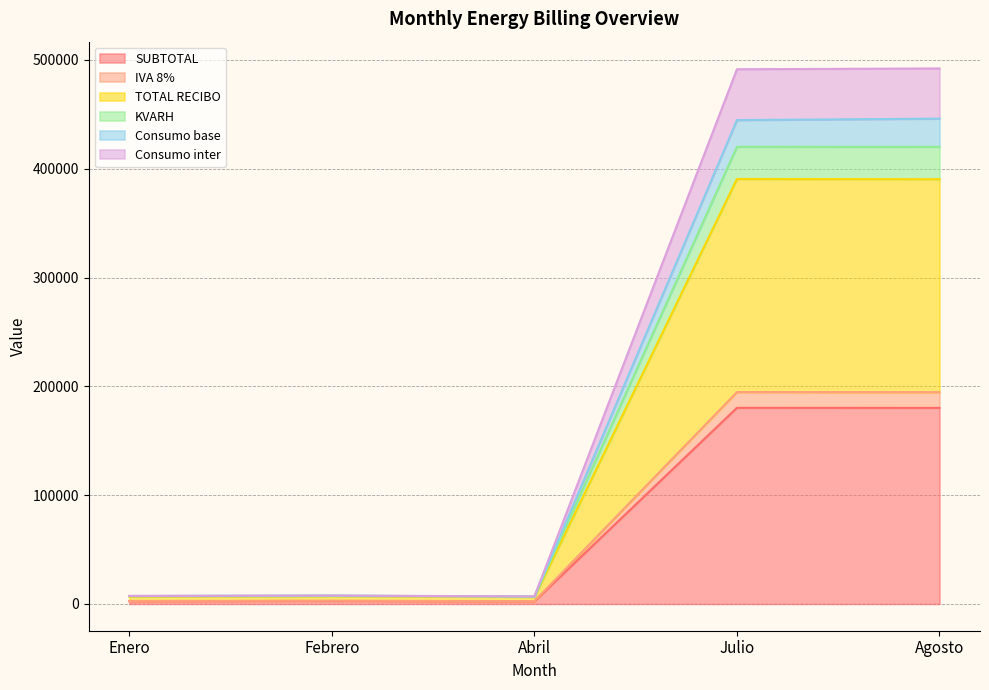

What is the value of the Consumo base point at the 2nd from the left?

7734.6